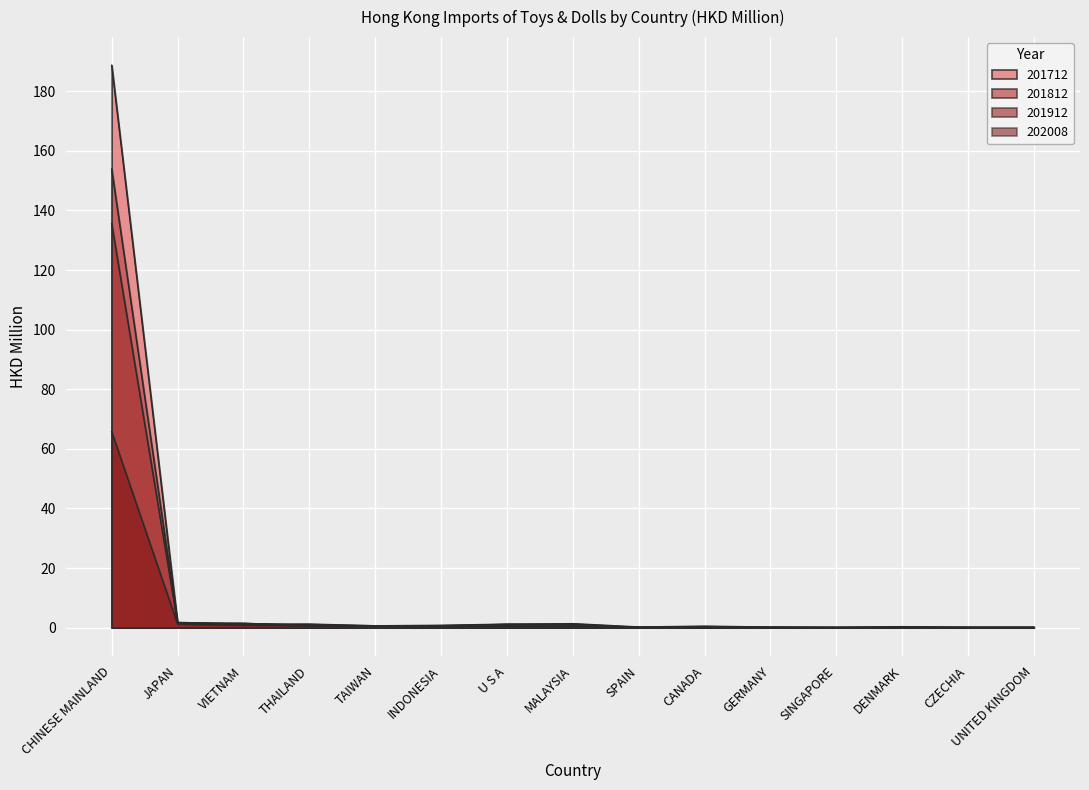

Does the chart display data point markers on the line(s)?

No